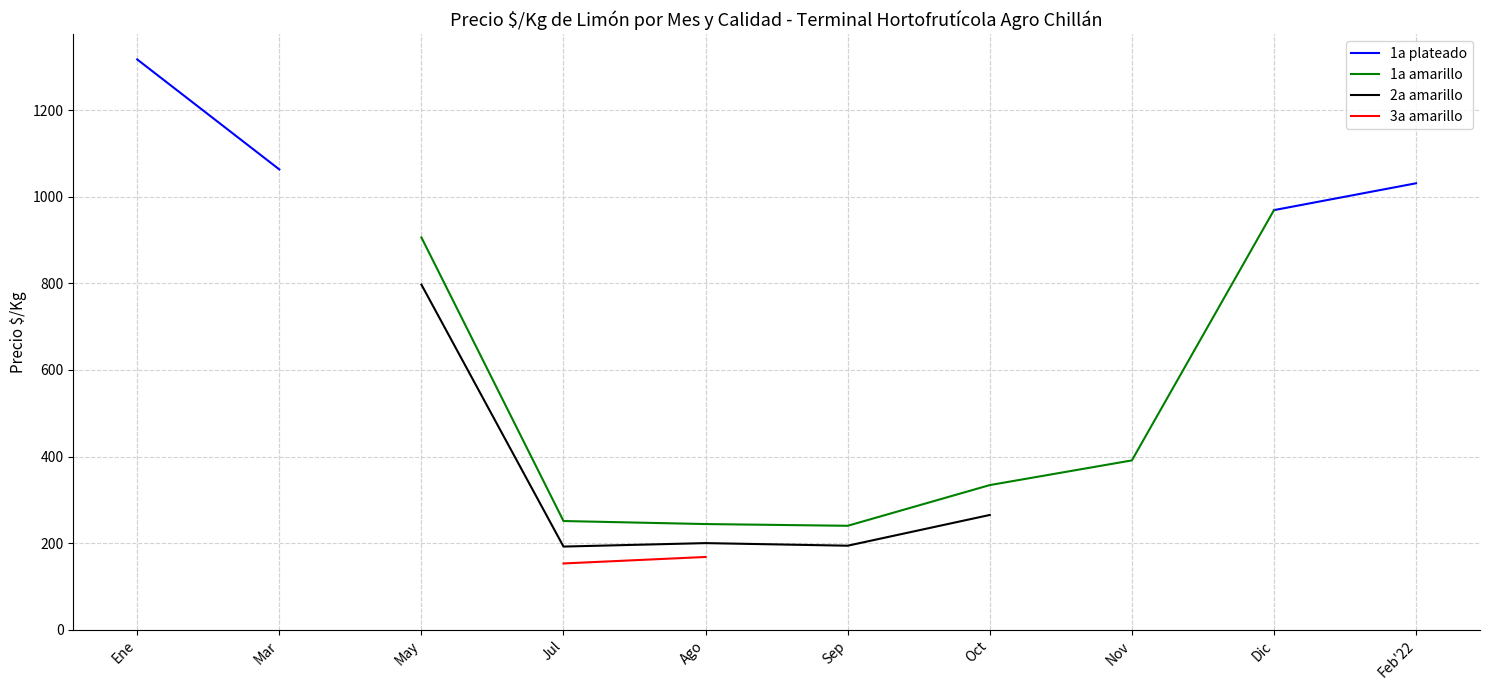

What position from the right is Mar?

9